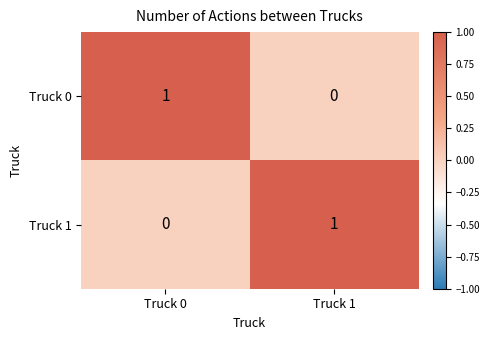

Rank the categories by Truck 0 value from highest to lowest.

Truck 0, Truck 1